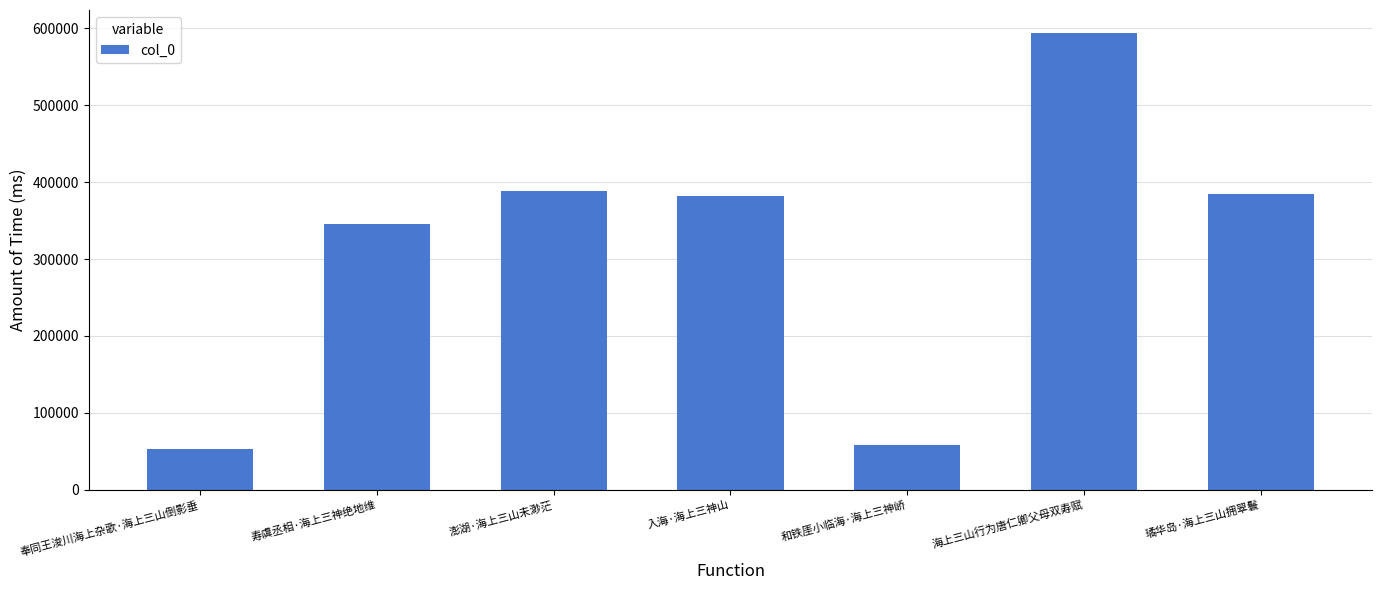

Where is the data nearest to the value 323346?

寿虞丞相·海上三神绝地维